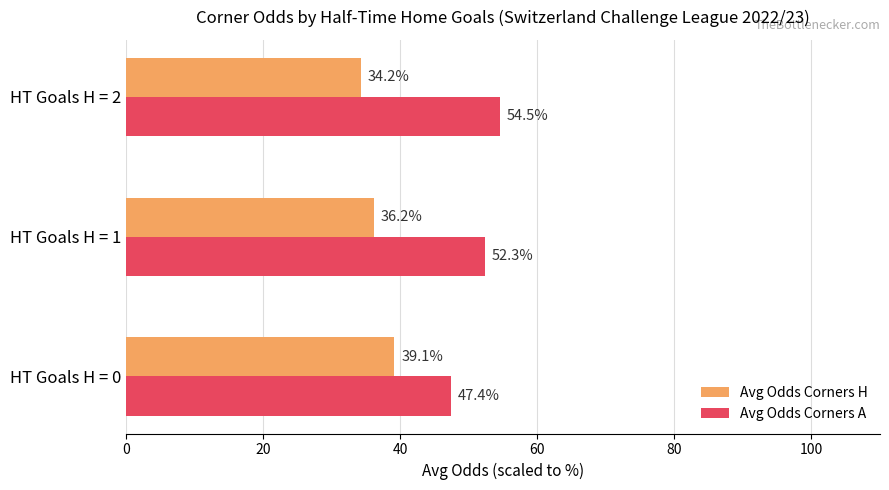

What is the difference between the second highest and minimum values in the Avg Odds Corners A series?

4.9